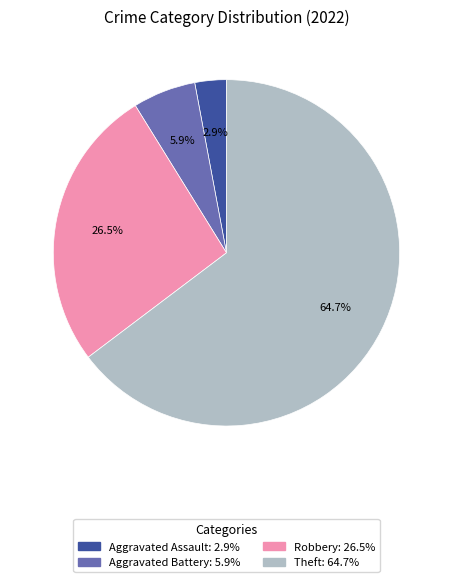

Is there any slice that represents more than half of the pie?

Yes